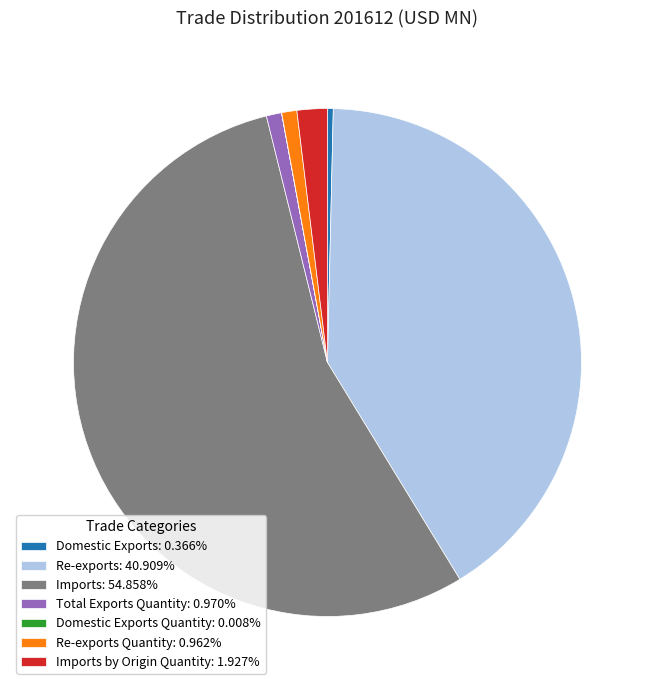

Combined, do Imports by Origin Quantity: 1.927% and Total Exports Quantity: 0.970% account for over 50%?

No